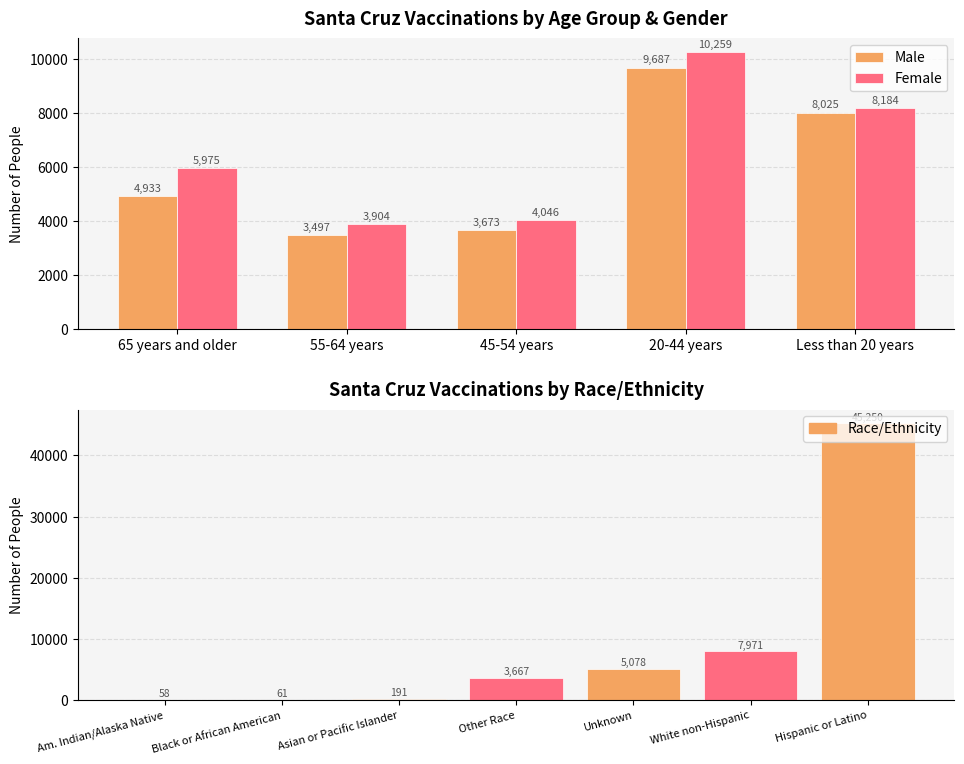

Does the chart contain any negative values?

No